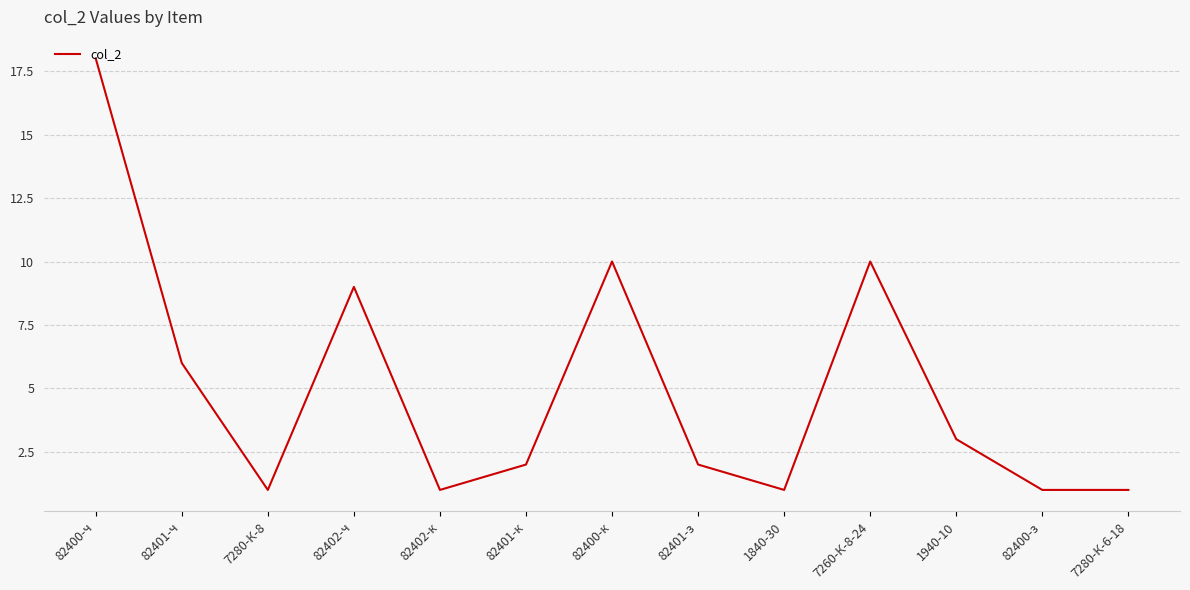

The chart shows a value of 2 at 82402-ч. True or false?

False